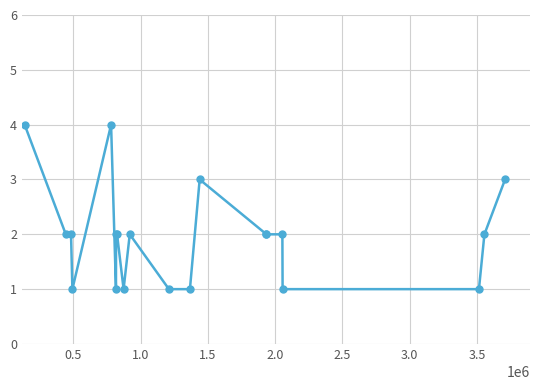

What is the average value?

2